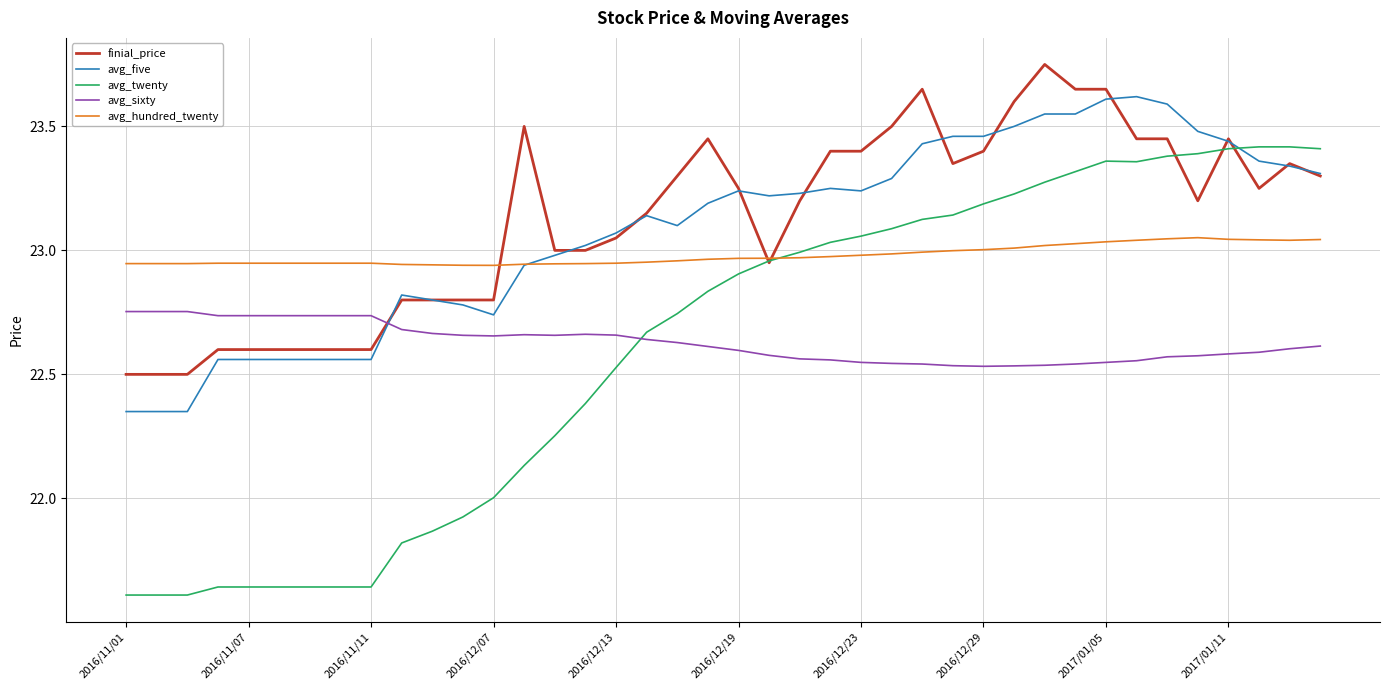

Which series ends up on top after the final intersection of avg_twenty and avg_five?

avg_twenty